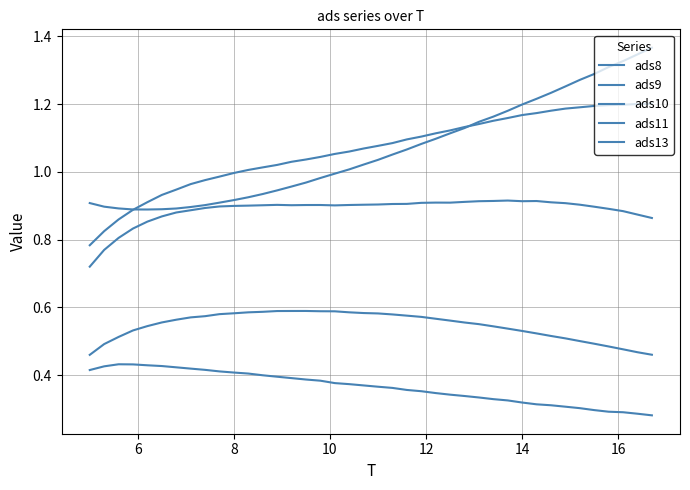

True or false: ads8 has more than 2 points higher than both neighbors.

False